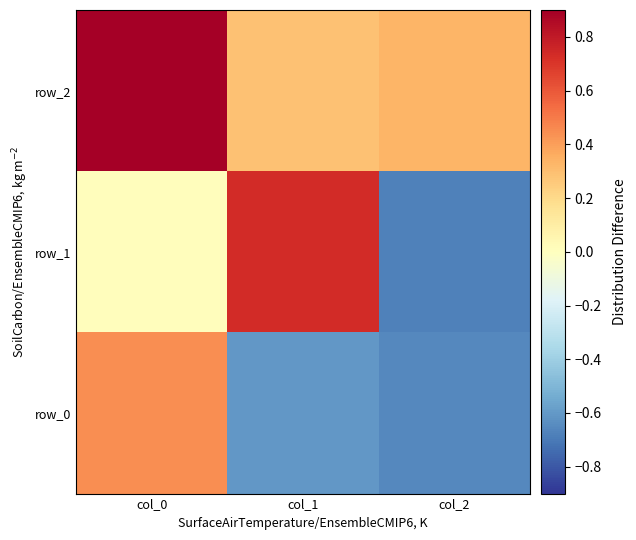

The row_1 series shows 0.2 at col_1. True or false?

False